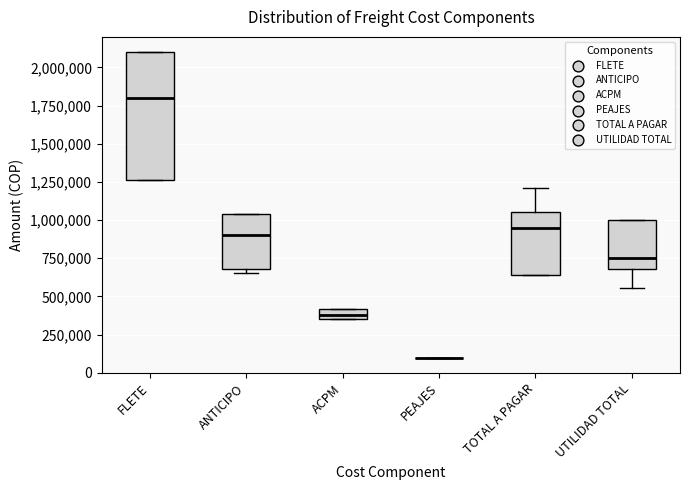

Which box is the tallest, from its lower edge to its upper edge?

FLETE